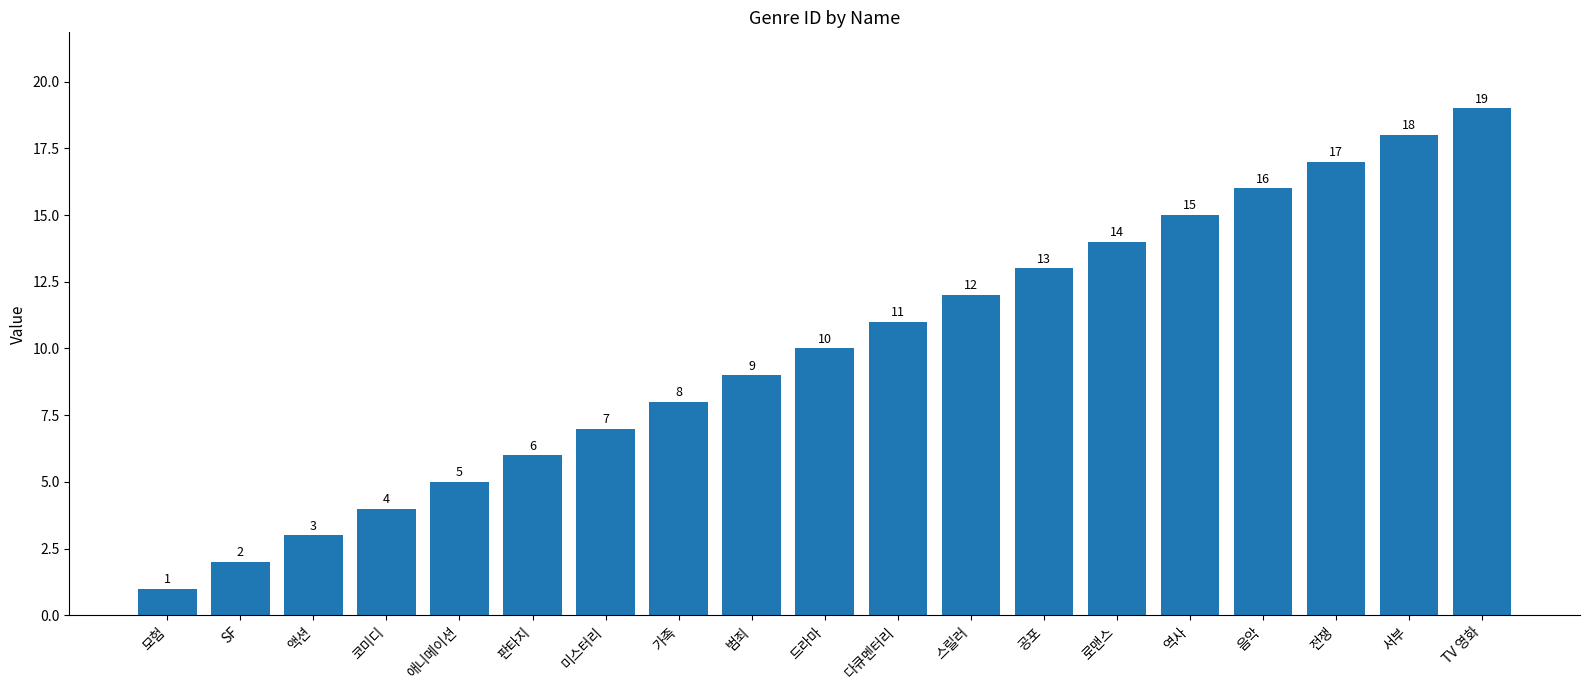

Which category has the highest value across all series?

TV 영화